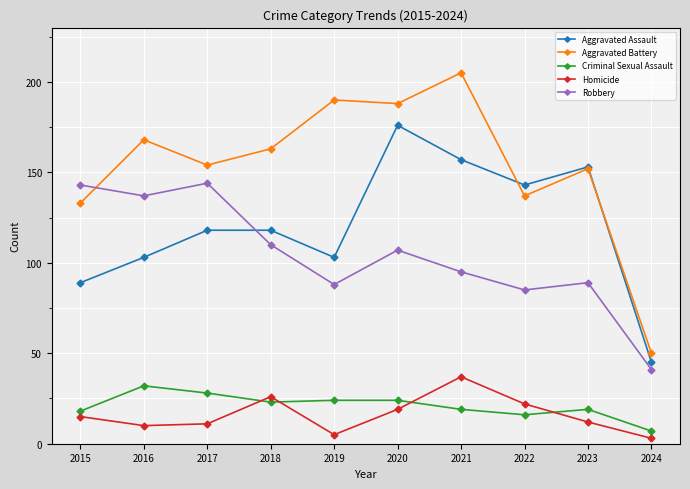

Which series changed the most between 2017 and 2018?

Robbery